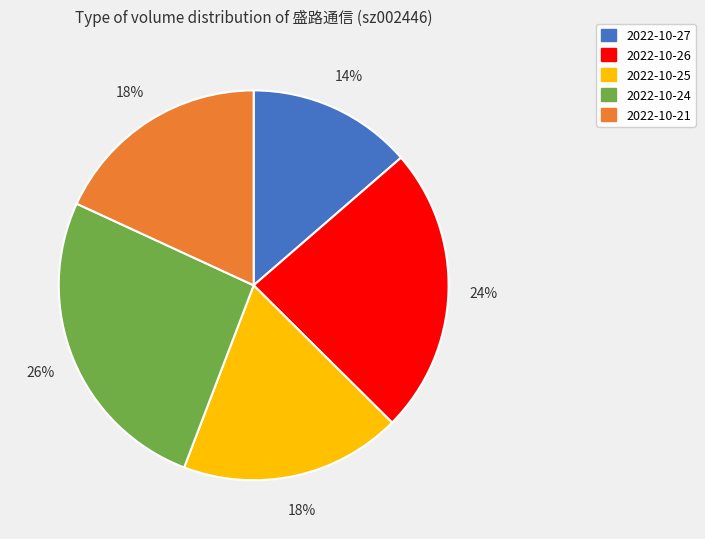

To the nearest percent, what portion does 2022-10-26 represent?

24%